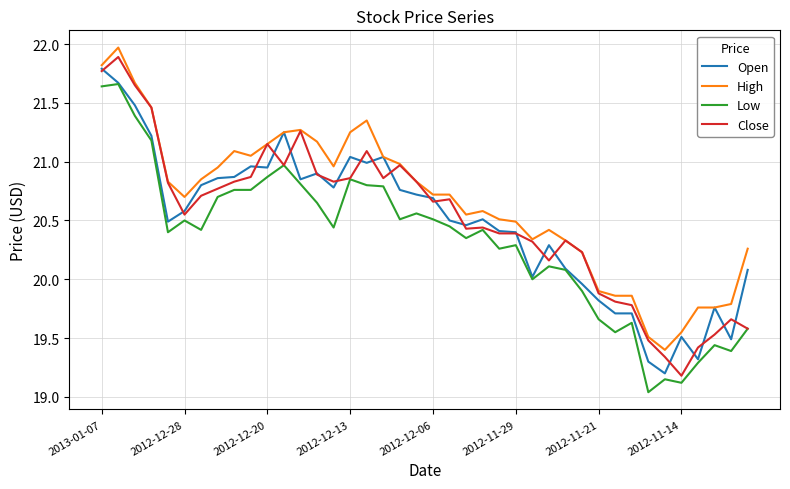

What is the greatest value displayed?

22.0